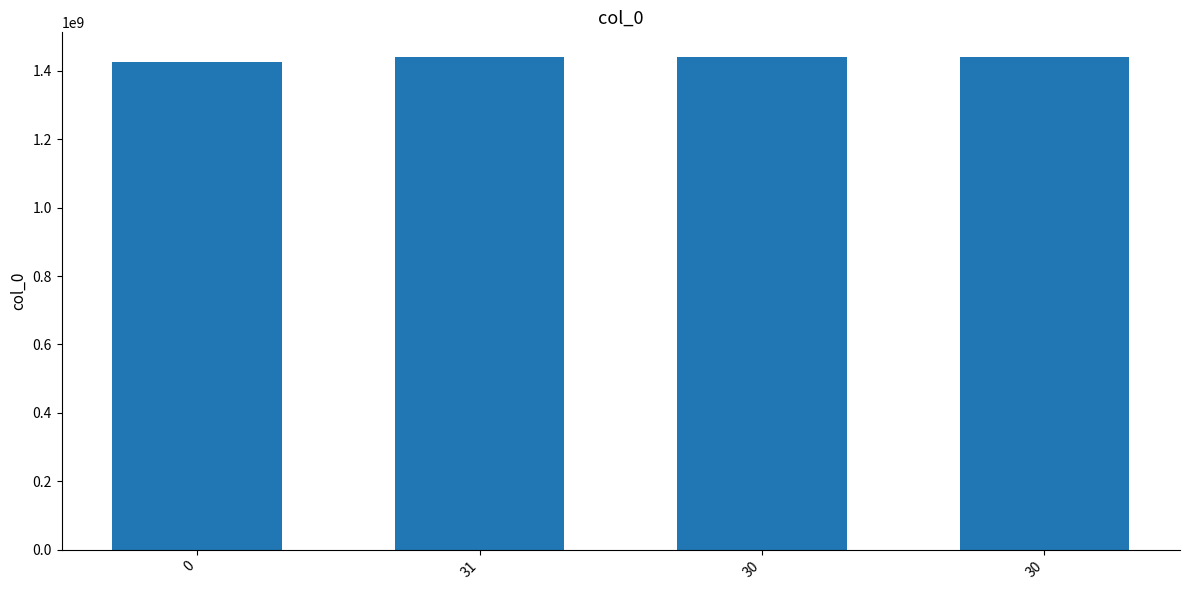

Reading left to right, transcribe all the data shown in this chart.

1426535882	1439566636	1440177213	1440777098